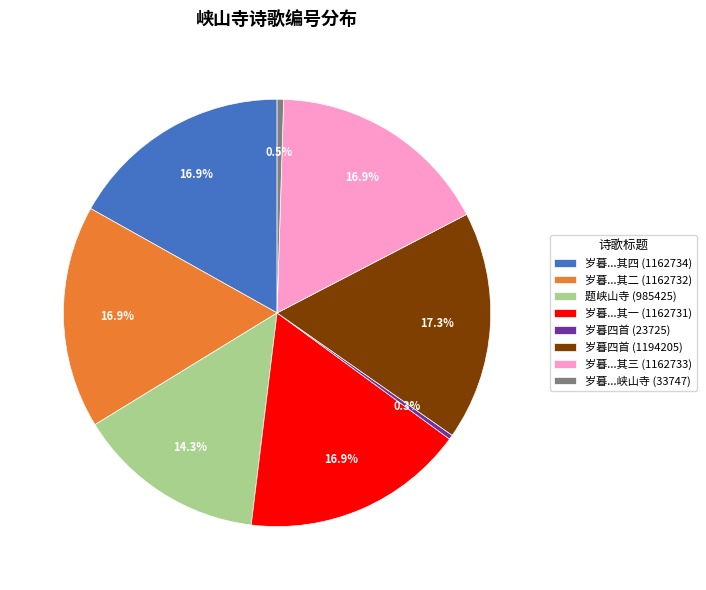

How many slices are in this pie chart?

8